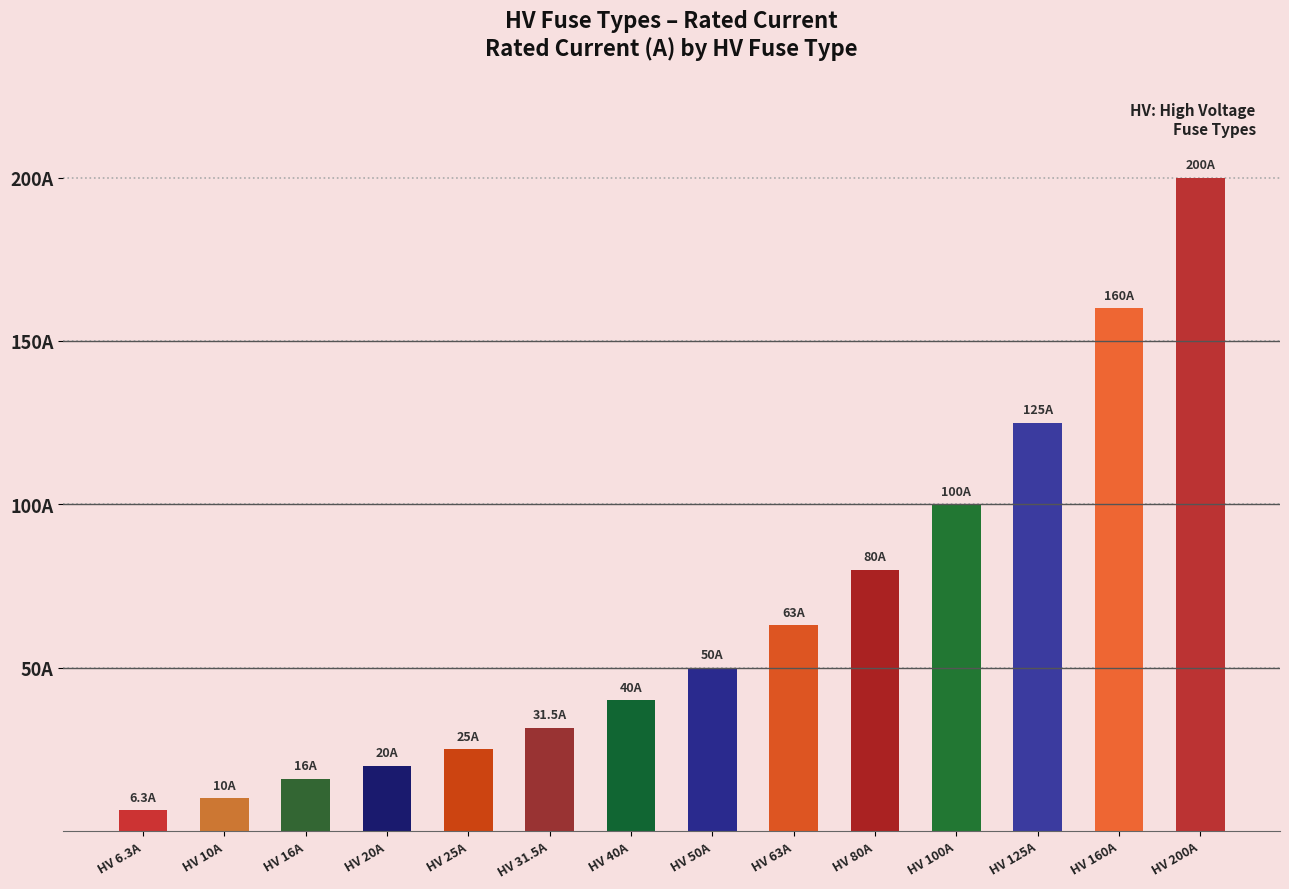

Reading right to left, what are all the values shown in this chart?

200.0	160.0	125.0	100.0	80.0	63.0	50.0	40.0	31.5	25.0	20.0	16.0	10.0	6.3